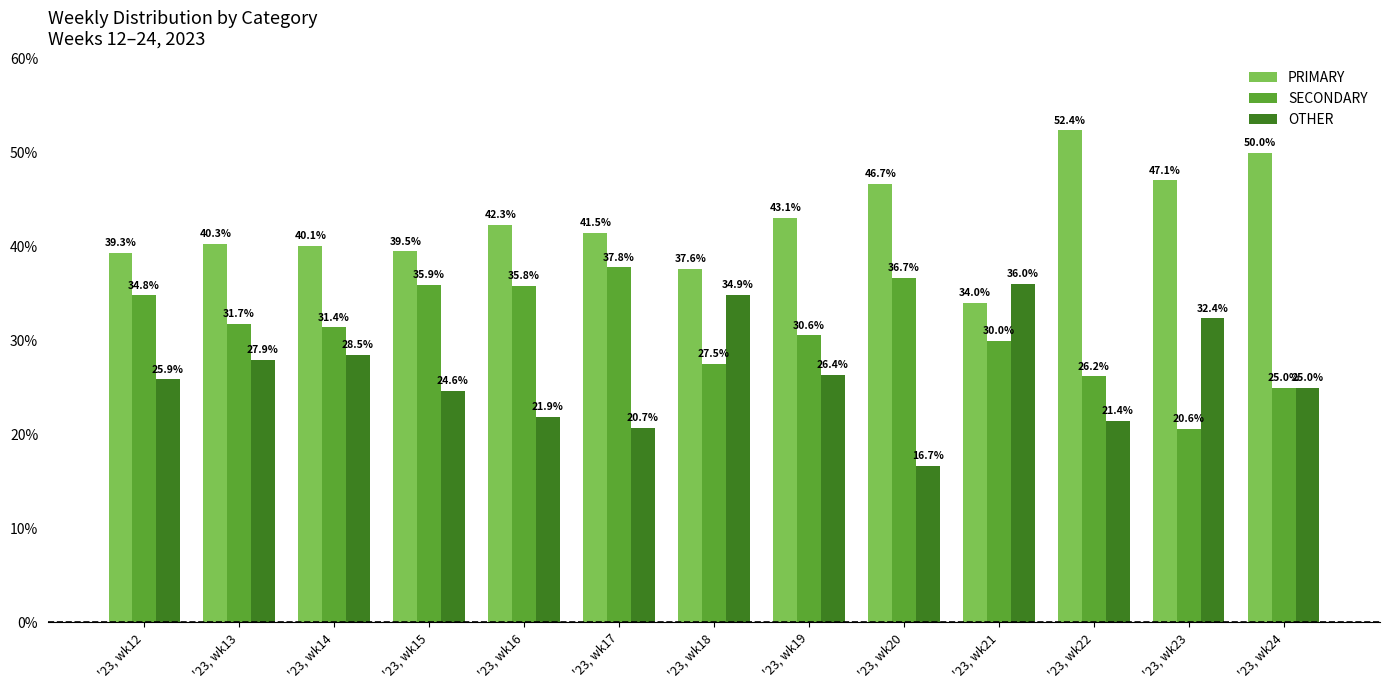

The value of OTHER at '23, wk12 is 25.9. True or false?

True